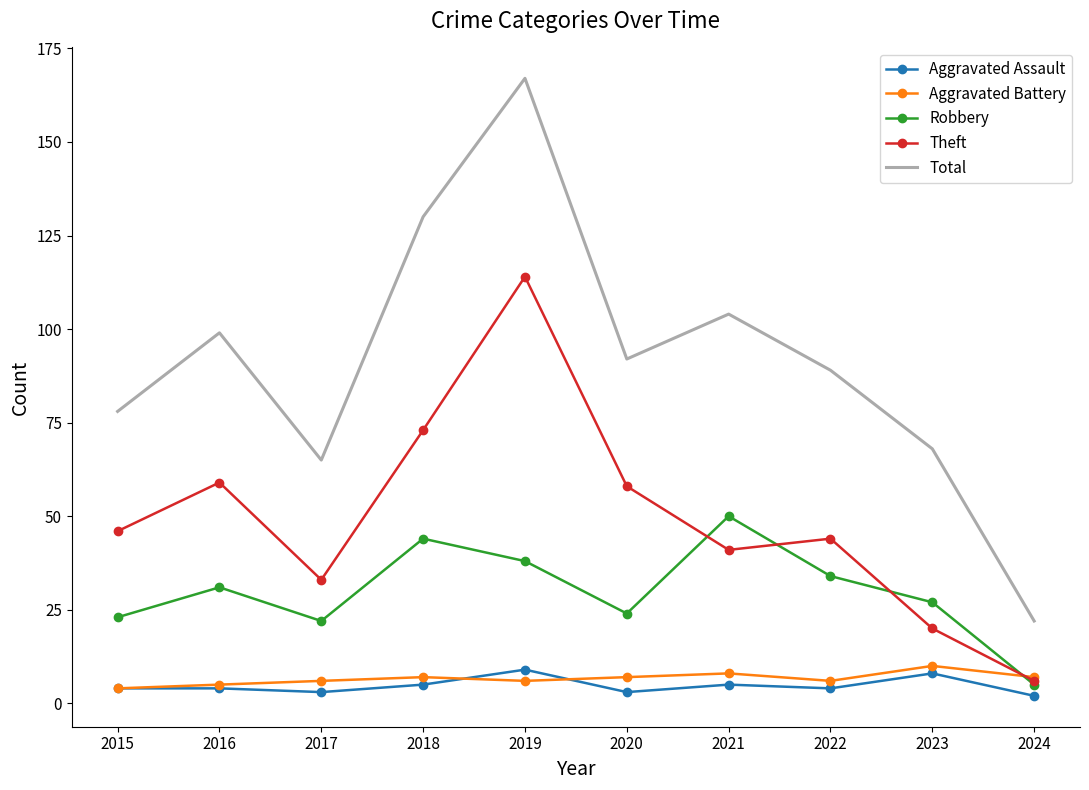

How many series are shown in this chart?

5